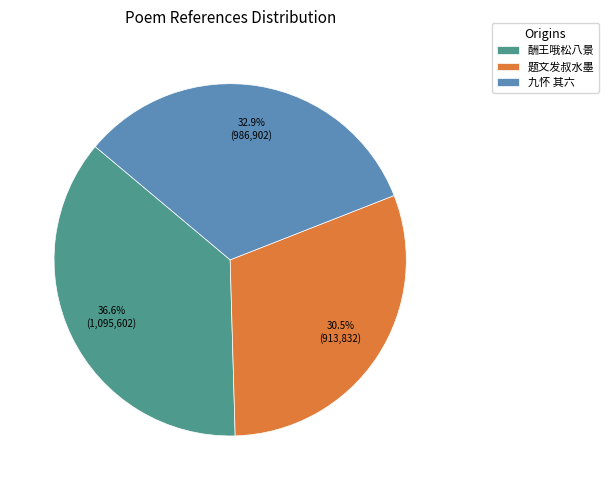

Rank the categories by value from lowest to highest.

题文发叔水墨, 九怀 其六, 酬王哦松八景